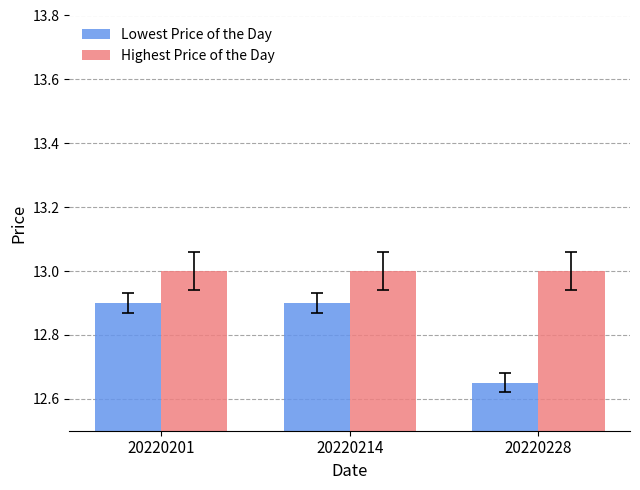

Is the value of Lowest Price of the Day at 20220201 greater than the value of Highest Price of the Day at 20220214?

No